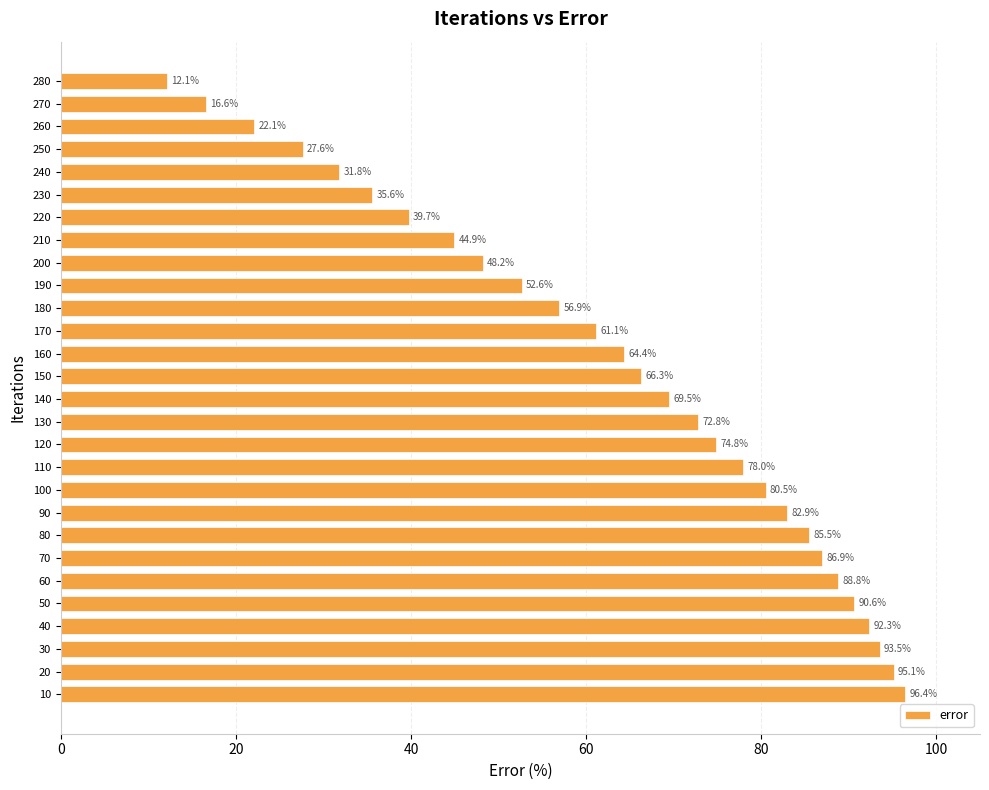

Are the bars grouped side by side (vs. stacked)?

No